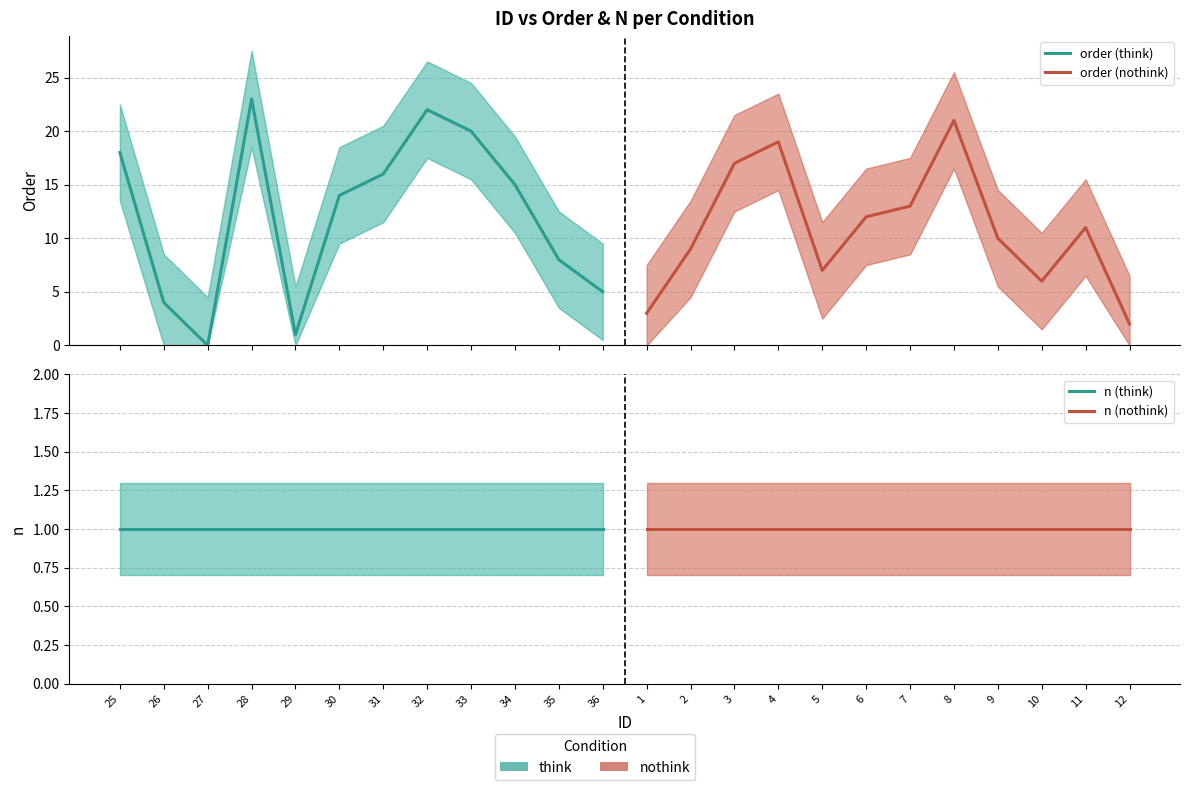

At how many categories does at least one series exceed 17?

4